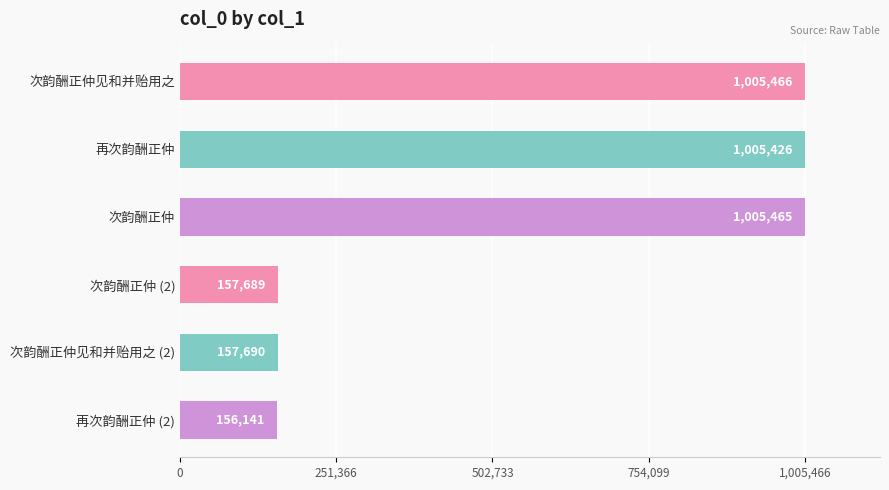

What is the difference between the maximum and second lowest values?

847777